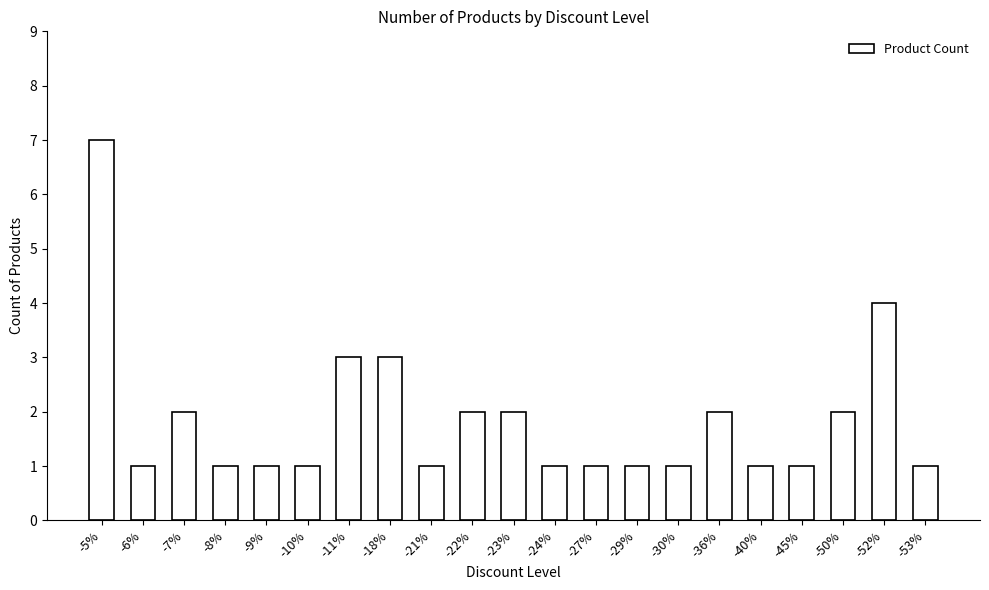

Reading left to right, what are all the values shown in this chart?

7	1	2	1	1	1	3	3	1	2	2	1	1	1	1	2	1	1	2	4	1